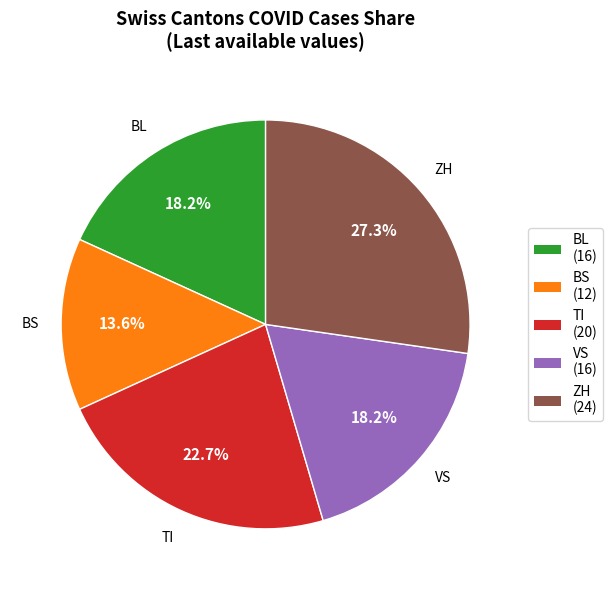

Does any single category account for the majority?

No